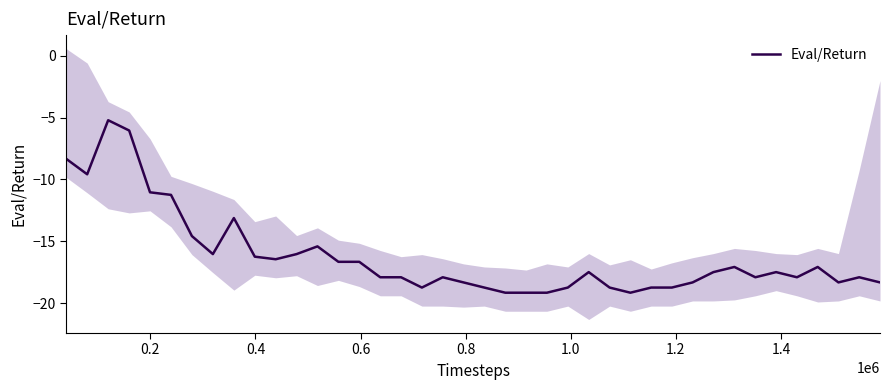

What is the value of the 37th point from the left?

-17.1